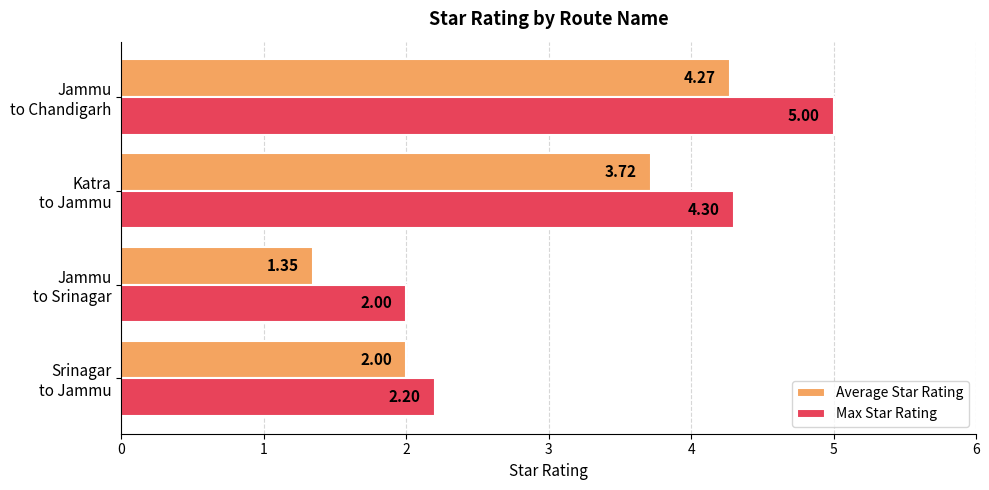

How many distinct data groups are displayed?

2